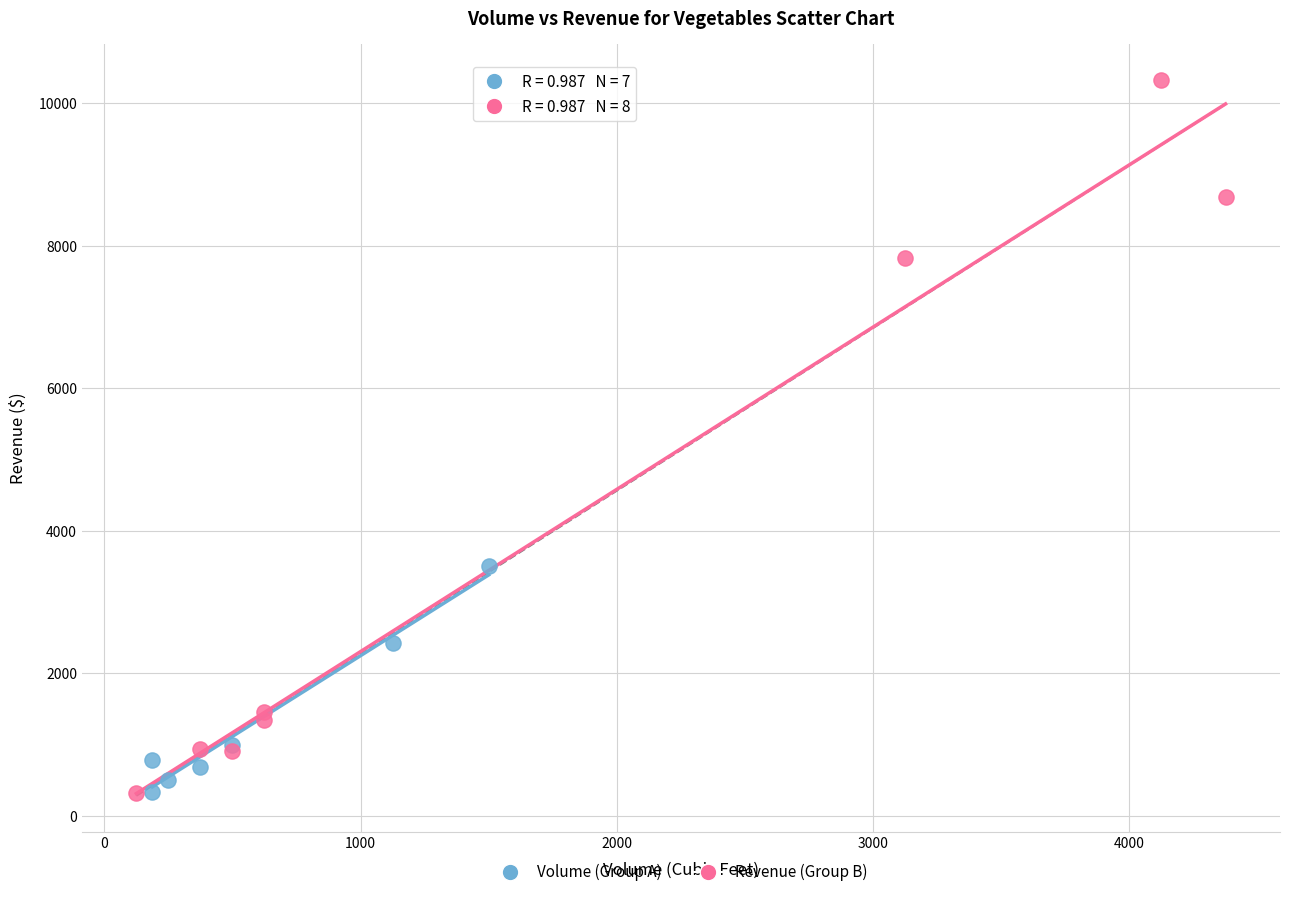

Which series contains the highest Y value?

Revenue (Group B)